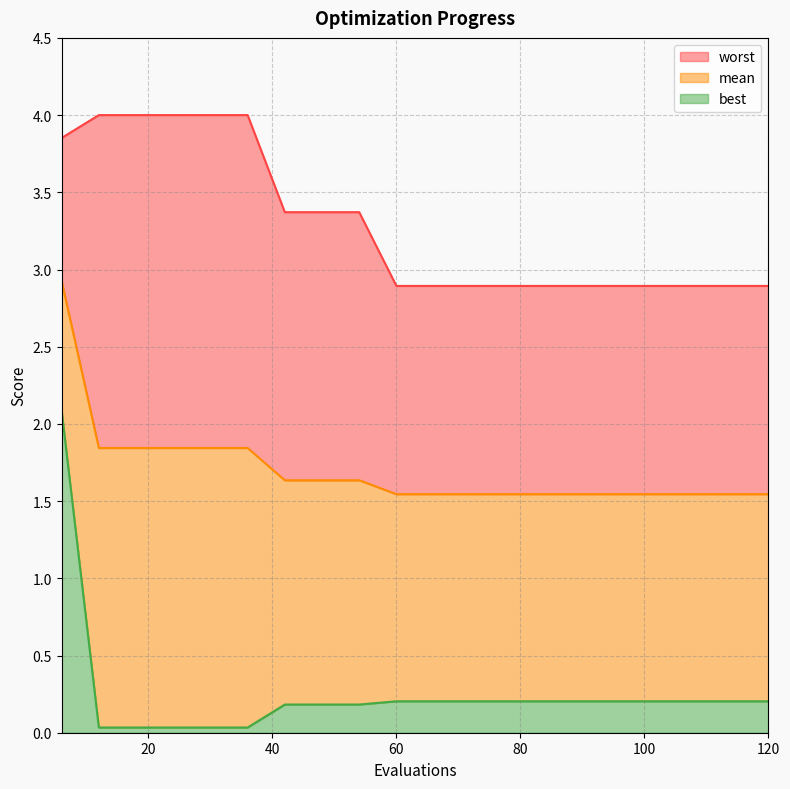

Which has a higher value, 96 or 114?

96